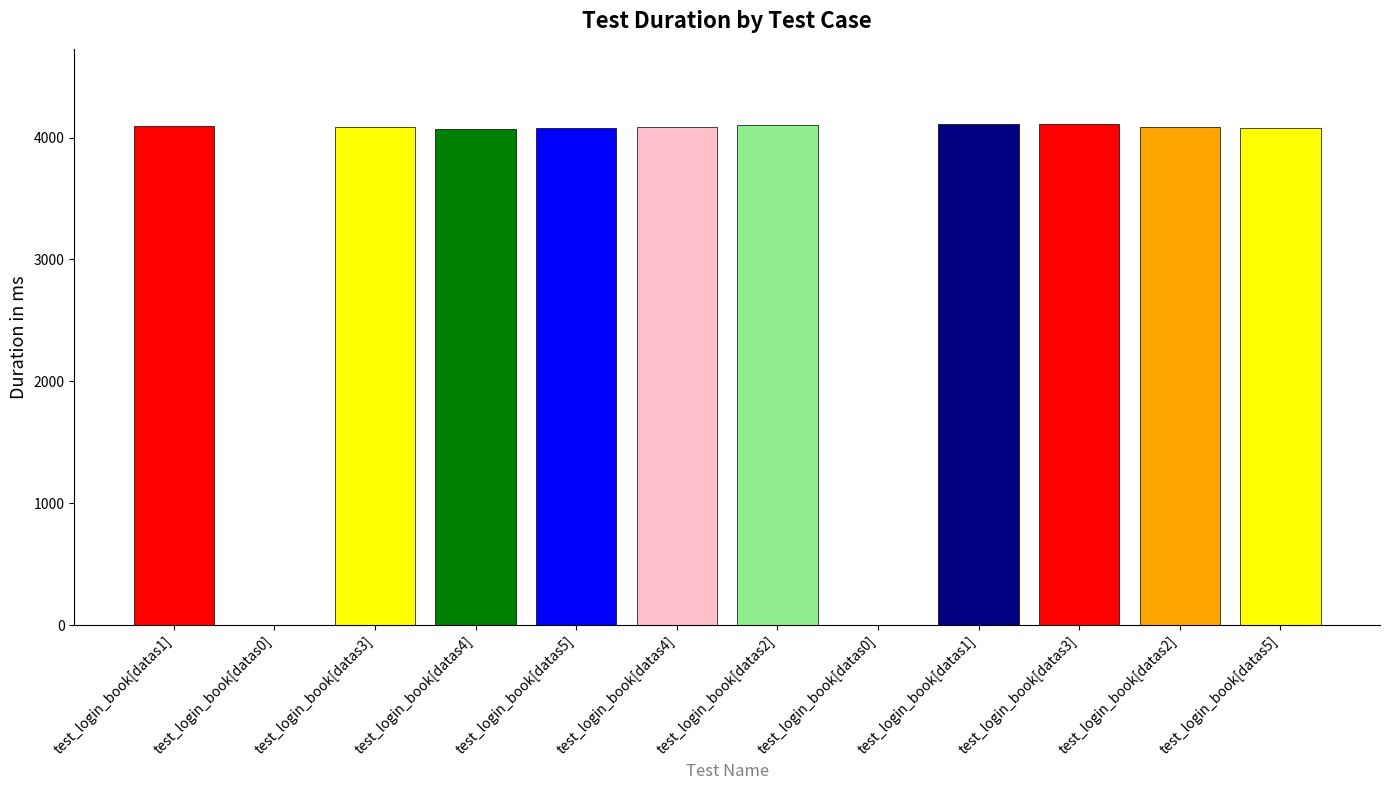

What is the change in value from test_login_book[datas0] to test_login_book[datas1]?

+4110